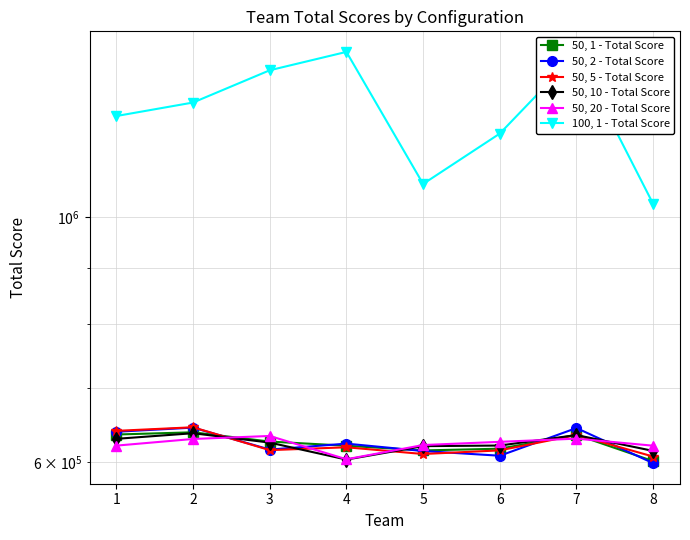

How many values in the 50, 1 - Total Score series are below 626666?

4